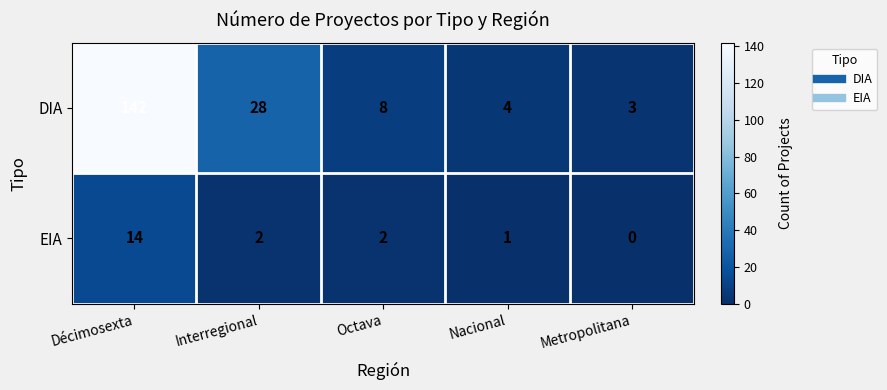

Rank the series by their maximum value, from lowest to highest.

EIA, DIA